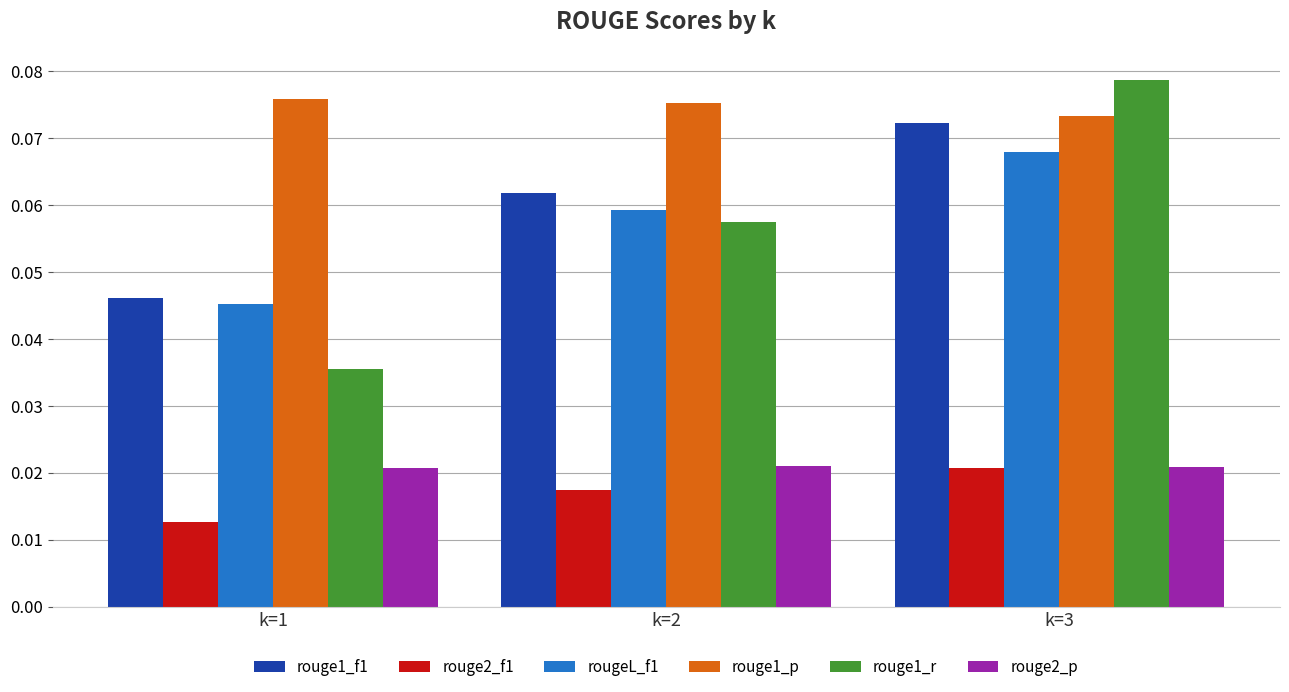

At which category is the sum across all series the highest?

k=3